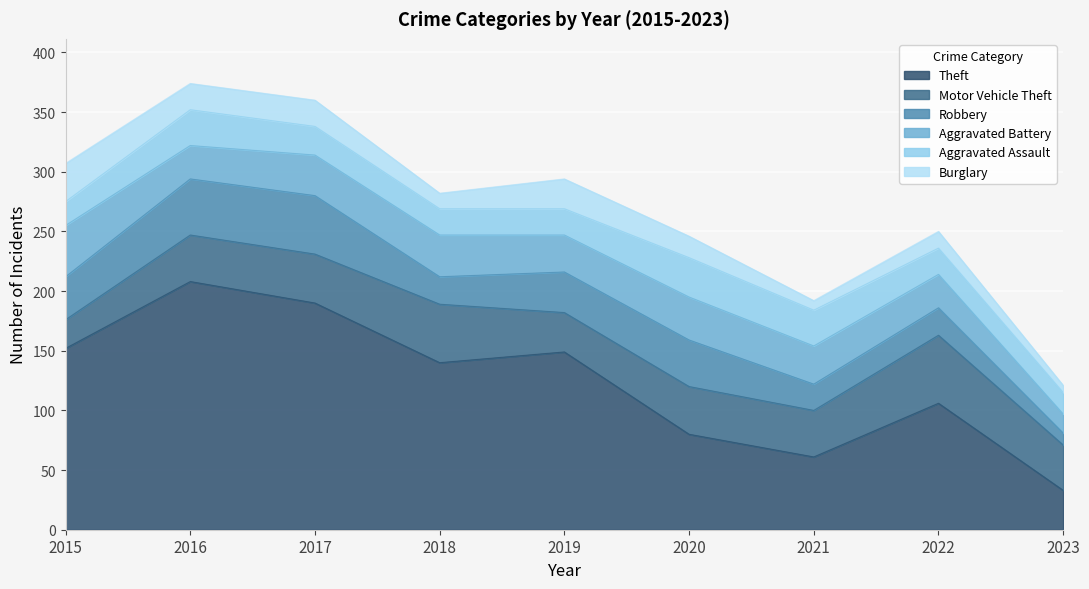

Is it true that Motor Vehicle Theft equals 56 at 2023?

False